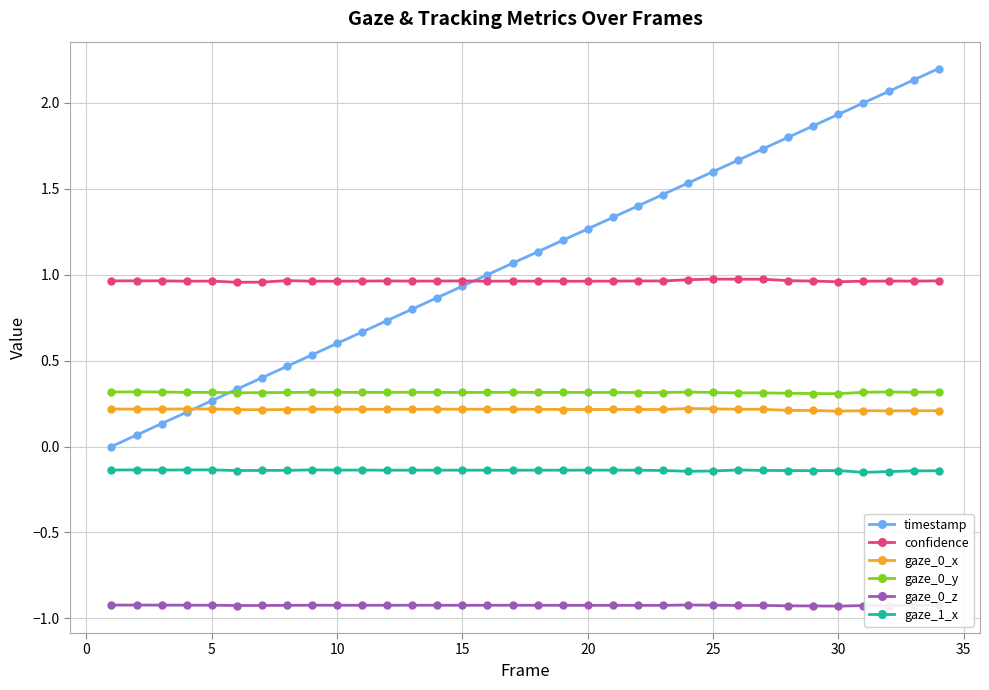

Count the number of data series in this chart.

6